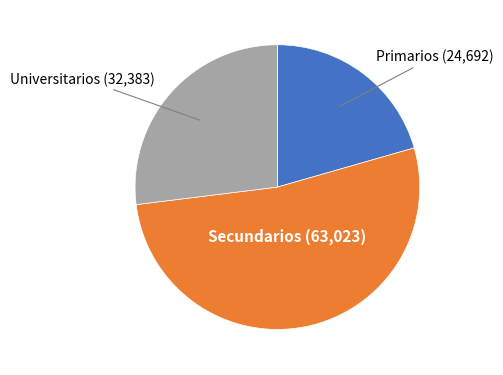

Does any single category account for the majority?

Yes